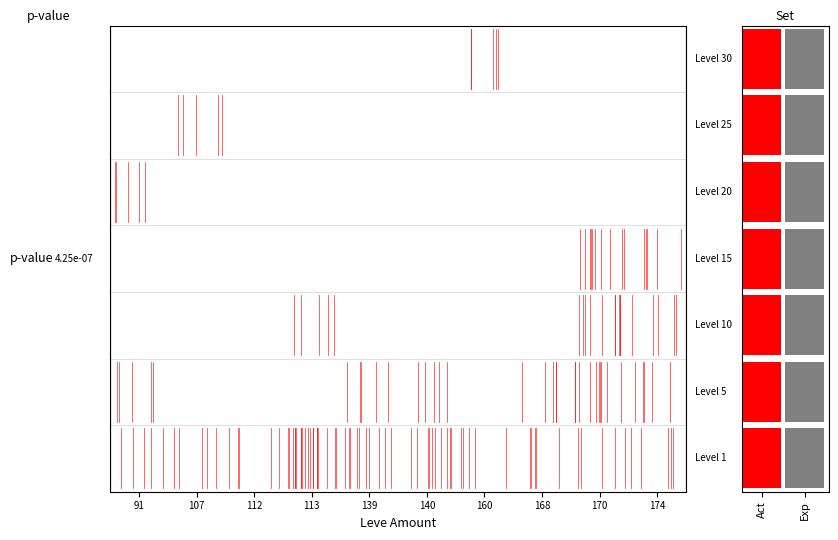

List the labels in order of 10 value, largest first.

170, 113, 174, 91, 107, 112, 139, 140, 160, 168